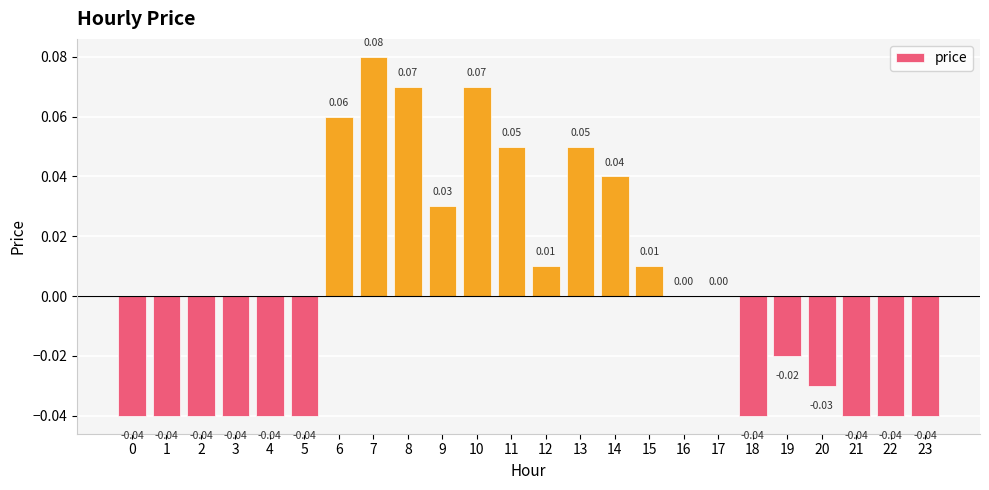

Between 19 and 3, which is larger?

19